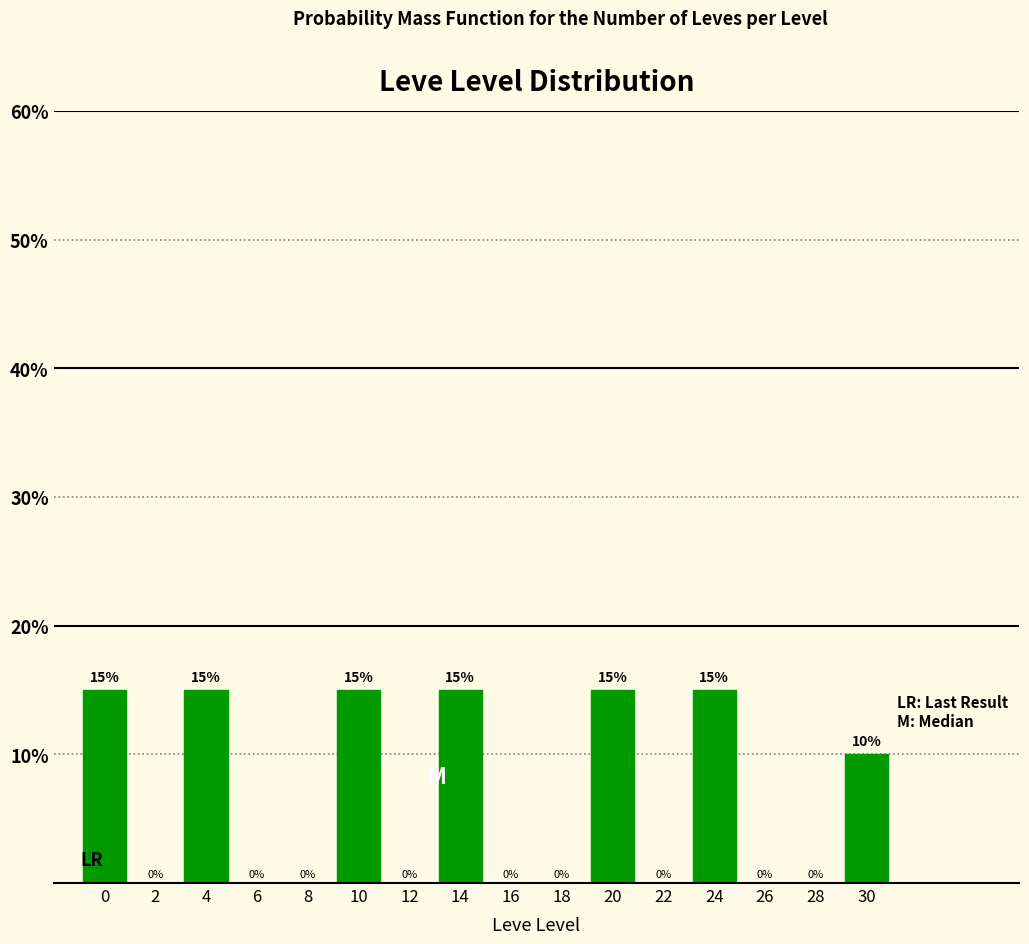

Reading right to left, transcribe all the data shown in this chart.

30=10	28=0	26=0	24=15	22=0	20=15	18=0	16=0	14=15	12=0	10=15	8=0	6=0	4=15	2=0	0=15